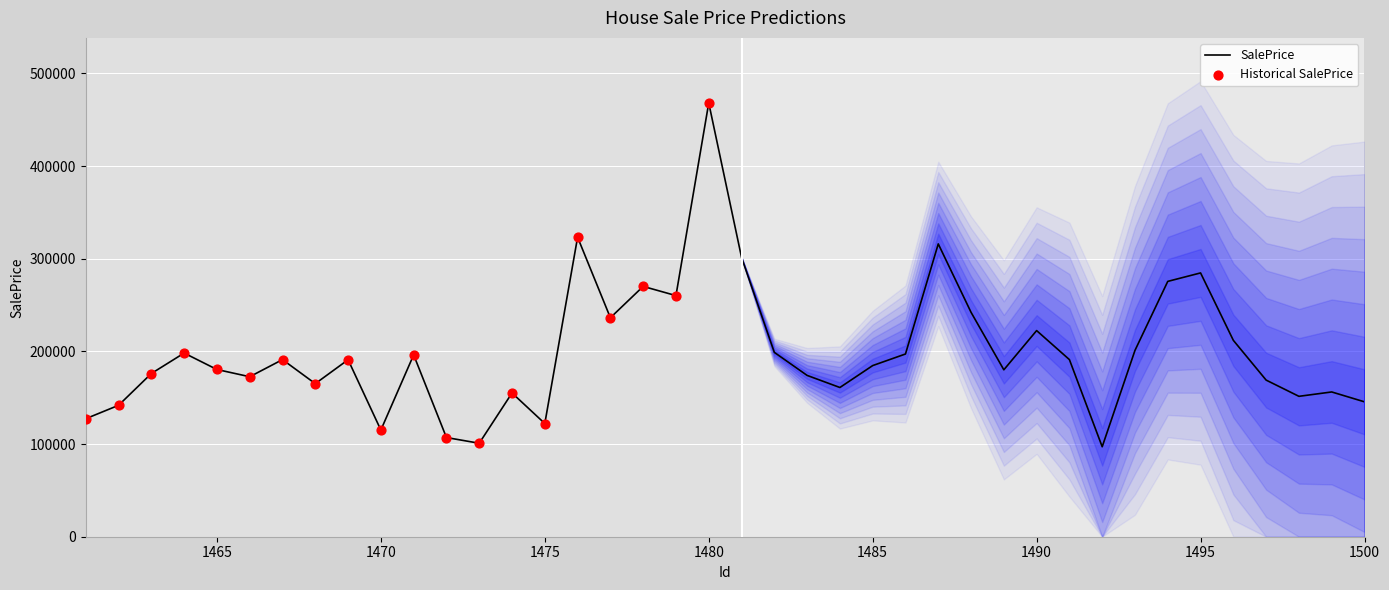

What is the change in value from 1467 to 1494?

+84407.4